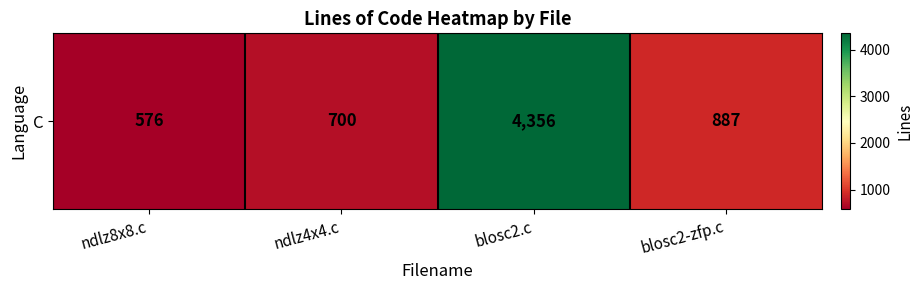

At which category does the chart reach its minimum across all series?

ndlz8x8.c